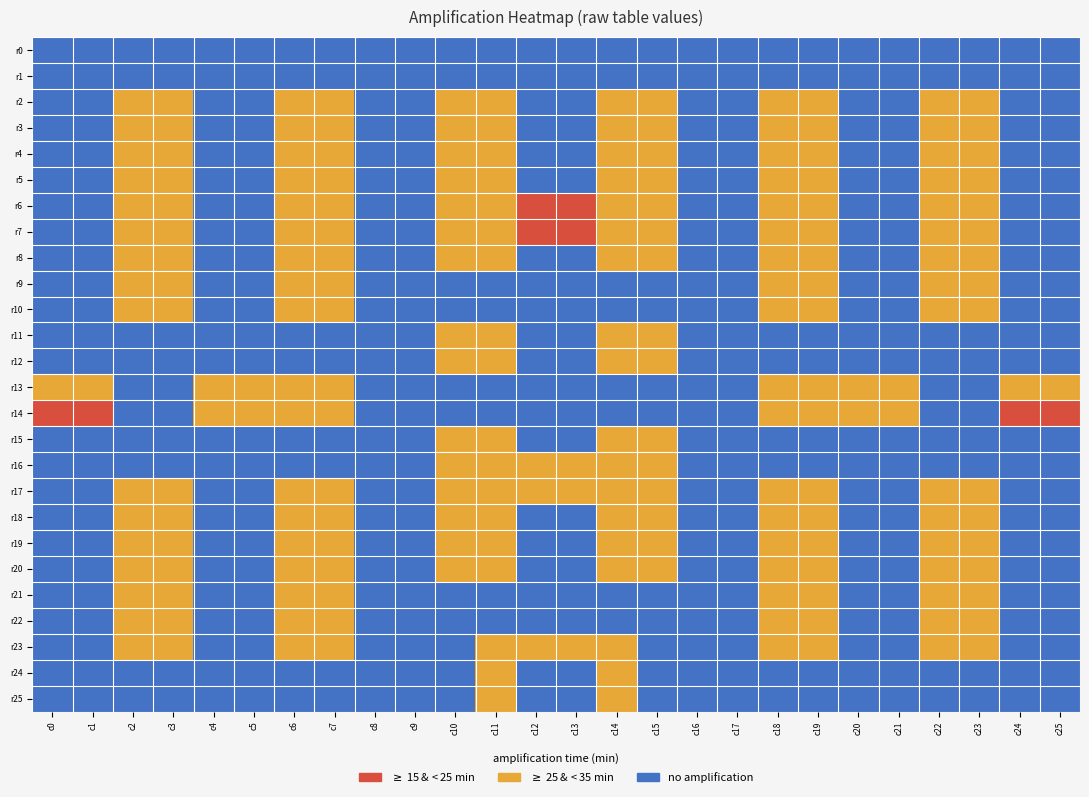

Reading left to right, what are all the values shown in this chart?

r0: c0=0	c1=0	c2=0	c3=0	c4=0	c5=0	c6=0	c7=0	c8=0	c9=0	c10=0	c11=0	c12=0	c13=0	c14=0	c15=0	c16=0	c17=0	c18=0	c19=0	c20=0	c21=0	c22=0	c23=0	c24=0	c25=0
r1: c0=0	c1=0	c2=0	c3=0	c4=0	c5=0	c6=0	c7=0	c8=0	c9=0	c10=0	c11=0	c12=0	c13=0	c14=0	c15=0	c16=0	c17=0	c18=0	c19=0	c20=0	c21=0	c22=0	c23=0	c24=0	c25=0
r2: c0=0	c1=0	c2=1	c3=1	c4=0	c5=0	c6=1	c7=1	c8=0	c9=0	c10=1	c11=1	c12=0	c13=0	c14=1	c15=1	c16=0	c17=0	c18=1	c19=1	c20=0	c21=0	c22=1	c23=1	c24=0	c25=0
r3: c0=0	c1=0	c2=1	c3=1	c4=0	c5=0	c6=1	c7=1	c8=0	c9=0	c10=1	c11=1	c12=0	c13=0	c14=1	c15=1	c16=0	c17=0	c18=1	c19=1	c20=0	c21=0	c22=1	c23=1	c24=0	c25=0
r4: c0=0	c1=0	c2=1	c3=1	c4=0	c5=0	c6=1	c7=1	c8=0	c9=0	c10=1	c11=1	c12=0	c13=0	c14=1	c15=1	c16=0	c17=0	c18=1	c19=1	c20=0	c21=0	c22=1	c23=1	c24=0	c25=0
r5: c0=0	c1=0	c2=1	c3=1	c4=0	c5=0	c6=1	c7=1	c8=0	c9=0	c10=1	c11=1	c12=0	c13=0	c14=1	c15=1	c16=0	c17=0	c18=1	c19=1	c20=0	c21=0	c22=1	c23=1	c24=0	c25=0
r6: c0=0	c1=0	c2=1	c3=1	c4=0	c5=0	c6=1	c7=1	c8=0	c9=0	c10=1	c11=1	c12=2	c13=2	c14=1	c15=1	c16=0	c17=0	c18=1	c19=1	c20=0	c21=0	c22=1	c23=1	c24=0	c25=0
r7: c0=0	c1=0	c2=1	c3=1	c4=0	c5=0	c6=1	c7=1	c8=0	c9=0	c10=1	c11=1	c12=2	c13=2	c14=1	c15=1	c16=0	c17=0	c18=1	c19=1	c20=0	c21=0	c22=1	c23=1	c24=0	c25=0
r8: c0=0	c1=0	c2=1	c3=1	c4=0	c5=0	c6=1	c7=1	c8=0	c9=0	c10=1	c11=1	c12=0	c13=0	c14=1	c15=1	c16=0	c17=0	c18=1	c19=1	c20=0	c21=0	c22=1	c23=1	c24=0	c25=0
r9: c0=0	c1=0	c2=1	c3=1	c4=0	c5=0	c6=1	c7=1	c8=0	c9=0	c10=0	c11=0	c12=0	c13=0	c14=0	c15=0	c16=0	c17=0	c18=1	c19=1	c20=0	c21=0	c22=1	c23=1	c24=0	c25=0
r10: c0=0	c1=0	c2=1	c3=1	c4=0	c5=0	c6=1	c7=1	c8=0	c9=0	c10=0	c11=0	c12=0	c13=0	c14=0	c15=0	c16=0	c17=0	c18=1	c19=1	c20=0	c21=0	c22=1	c23=1	c24=0	c25=0
r11: c0=0	c1=0	c2=0	c3=0	c4=0	c5=0	c6=0	c7=0	c8=0	c9=0	c10=1	c11=1	c12=0	c13=0	c14=1	c15=1	c16=0	c17=0	c18=0	c19=0	c20=0	c21=0	c22=0	c23=0	c24=0	c25=0
r12: c0=0	c1=0	c2=0	c3=0	c4=0	c5=0	c6=0	c7=0	c8=0	c9=0	c10=1	c11=1	c12=0	c13=0	c14=1	c15=1	c16=0	c17=0	c18=0	c19=0	c20=0	c21=0	c22=0	c23=0	c24=0	c25=0
r13: c0=1	c1=1	c2=0	c3=0	c4=1	c5=1	c6=1	c7=1	c8=0	c9=0	c10=0	c11=0	c12=0	c13=0	c14=0	c15=0	c16=0	c17=0	c18=1	c19=1	c20=1	c21=1	c22=0	c23=0	c24=1	c25=1
r14: c0=2	c1=2	c2=0	c3=0	c4=1	c5=1	c6=1	c7=1	c8=0	c9=0	c10=0	c11=0	c12=0	c13=0	c14=0	c15=0	c16=0	c17=0	c18=1	c19=1	c20=1	c21=1	c22=0	c23=0	c24=2	c25=2
r15: c0=0	c1=0	c2=0	c3=0	c4=0	c5=0	c6=0	c7=0	c8=0	c9=0	c10=1	c11=1	c12=0	c13=0	c14=1	c15=1	c16=0	c17=0	c18=0	c19=0	c20=0	c21=0	c22=0	c23=0	c24=0	c25=0
r16: c0=0	c1=0	c2=0	c3=0	c4=0	c5=0	c6=0	c7=0	c8=0	c9=0	c10=1	c11=1	c12=1	c13=1	c14=1	c15=1	c16=0	c17=0	c18=0	c19=0	c20=0	c21=0	c22=0	c23=0	c24=0	c25=0
r17: c0=0	c1=0	c2=1	c3=1	c4=0	c5=0	c6=1	c7=1	c8=0	c9=0	c10=1	c11=1	c12=1	c13=1	c14=1	c15=1	c16=0	c17=0	c18=1	c19=1	c20=0	c21=0	c22=1	c23=1	c24=0	c25=0
r18: c0=0	c1=0	c2=1	c3=1	c4=0	c5=0	c6=1	c7=1	c8=0	c9=0	c10=1	c11=1	c12=0	c13=0	c14=1	c15=1	c16=0	c17=0	c18=1	c19=1	c20=0	c21=0	c22=1	c23=1	c24=0	c25=0
r19: c0=0	c1=0	c2=1	c3=1	c4=0	c5=0	c6=1	c7=1	c8=0	c9=0	c10=1	c11=1	c12=0	c13=0	c14=1	c15=1	c16=0	c17=0	c18=1	c19=1	c20=0	c21=0	c22=1	c23=1	c24=0	c25=0
r20: c0=0	c1=0	c2=1	c3=1	c4=0	c5=0	c6=1	c7=1	c8=0	c9=0	c10=1	c11=1	c12=0	c13=0	c14=1	c15=1	c16=0	c17=0	c18=1	c19=1	c20=0	c21=0	c22=1	c23=1	c24=0	c25=0
r21: c0=0	c1=0	c2=1	c3=1	c4=0	c5=0	c6=1	c7=1	c8=0	c9=0	c10=0	c11=0	c12=0	c13=0	c14=0	c15=0	c16=0	c17=0	c18=1	c19=1	c20=0	c21=0	c22=1	c23=1	c24=0	c25=0
r22: c0=0	c1=0	c2=1	c3=1	c4=0	c5=0	c6=1	c7=1	c8=0	c9=0	c10=0	c11=0	c12=0	c13=0	c14=0	c15=0	c16=0	c17=0	c18=1	c19=1	c20=0	c21=0	c22=1	c23=1	c24=0	c25=0
r23: c0=0	c1=0	c2=1	c3=1	c4=0	c5=0	c6=1	c7=1	c8=0	c9=0	c10=0	c11=1	c12=1	c13=1	c14=1	c15=0	c16=0	c17=0	c18=1	c19=1	c20=0	c21=0	c22=1	c23=1	c24=0	c25=0
r24: c0=0	c1=0	c2=0	c3=0	c4=0	c5=0	c6=0	c7=0	c8=0	c9=0	c10=0	c11=1	c12=0	c13=0	c14=1	c15=0	c16=0	c17=0	c18=0	c19=0	c20=0	c21=0	c22=0	c23=0	c24=0	c25=0
r25: c0=0	c1=0	c2=0	c3=0	c4=0	c5=0	c6=0	c7=0	c8=0	c9=0	c10=0	c11=1	c12=0	c13=0	c14=1	c15=0	c16=0	c17=0	c18=0	c19=0	c20=0	c21=0	c22=0	c23=0	c24=0	c25=0